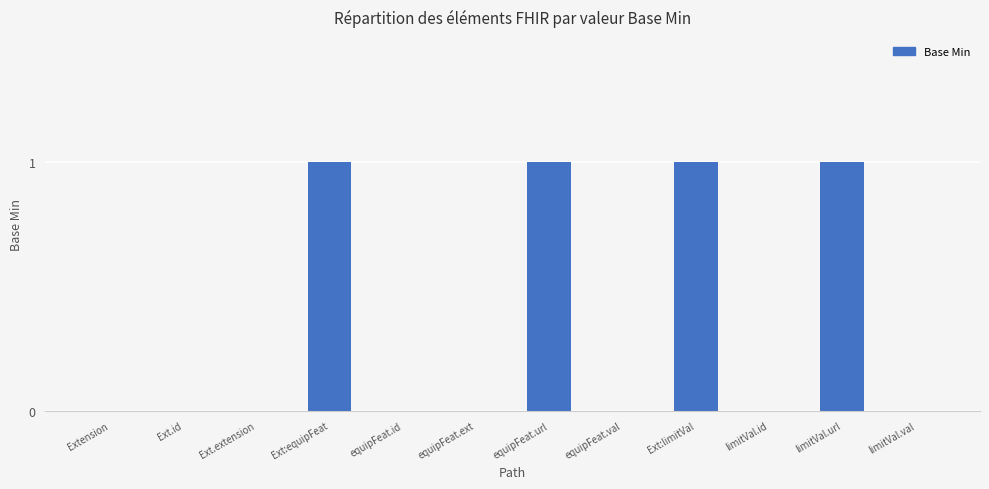

Reading left to right, transcribe all the data shown in this chart.

0	0	0	1	0	0	1	0	1	0	1	0